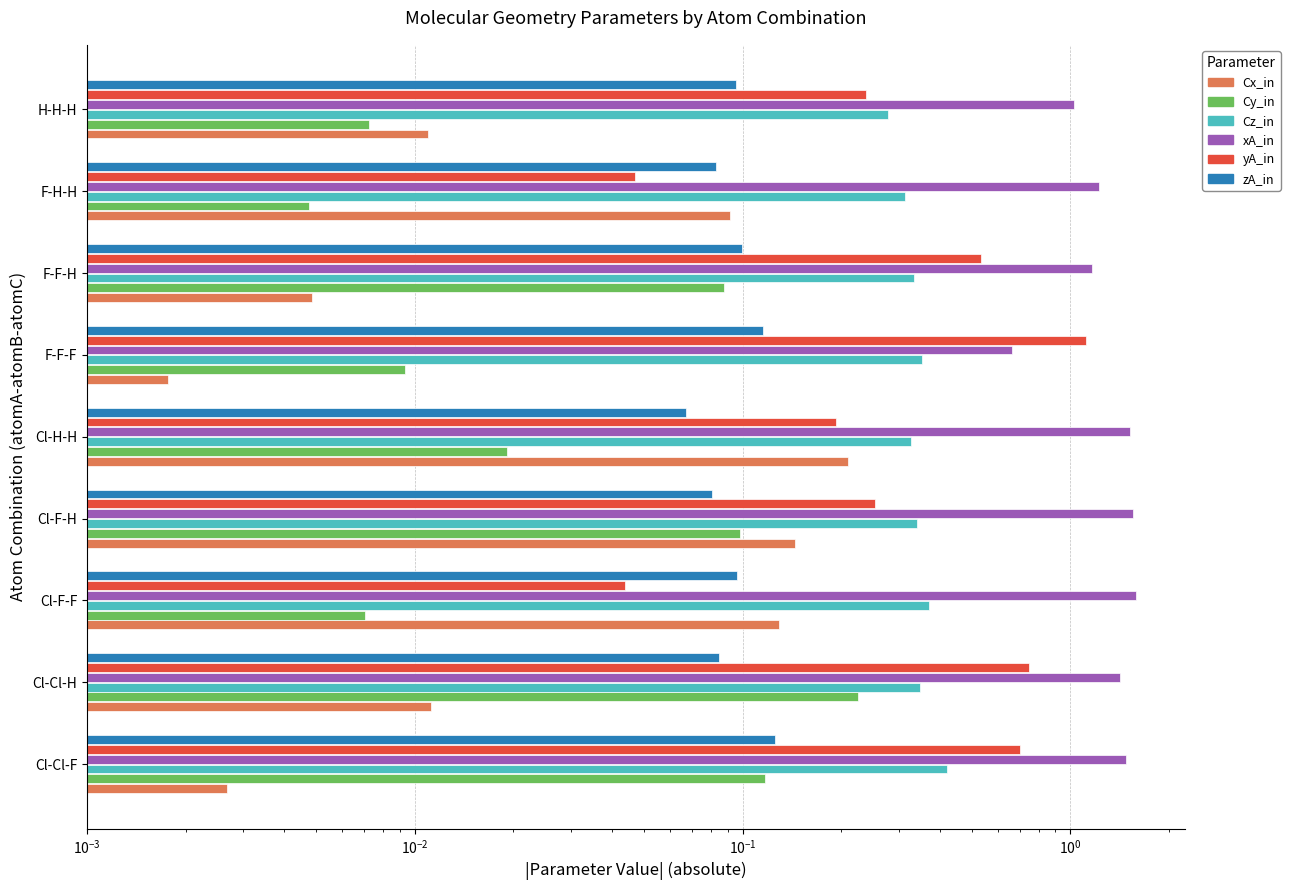

What is the difference between the maximum and minimum values in the xA_in series?

0.9